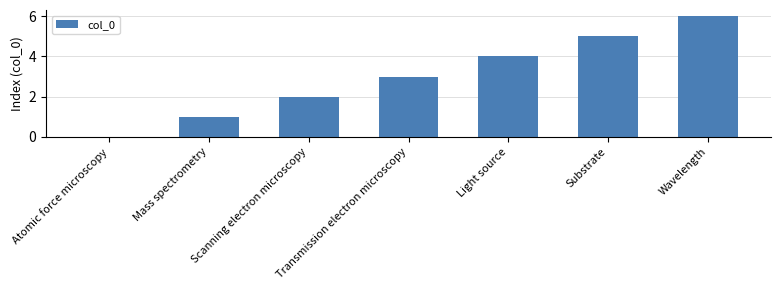

What is the approximate value at Wavelength?

6